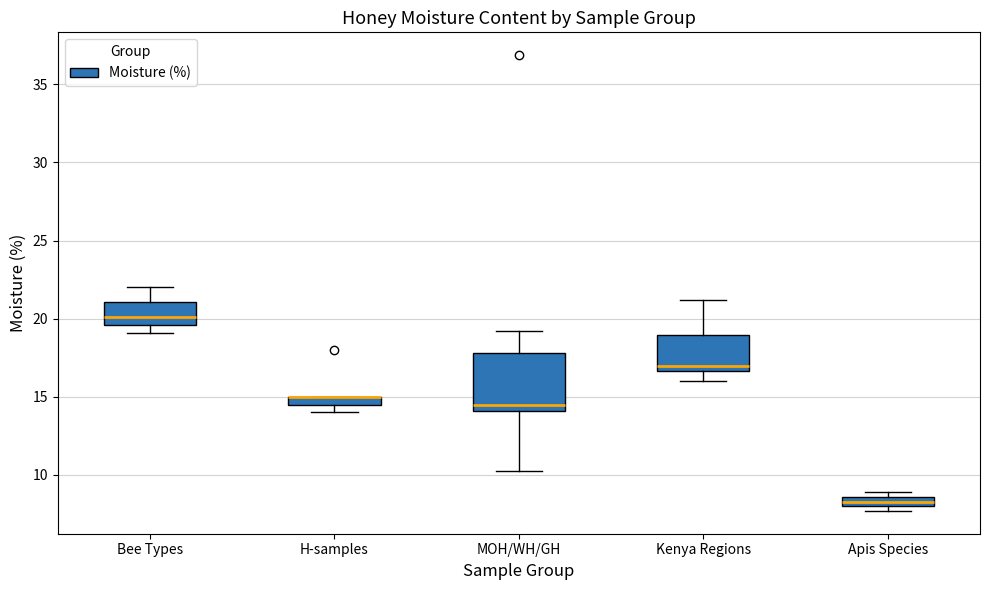

Which box is the tallest, from its lower edge to its upper edge?

MOH/WH/GH